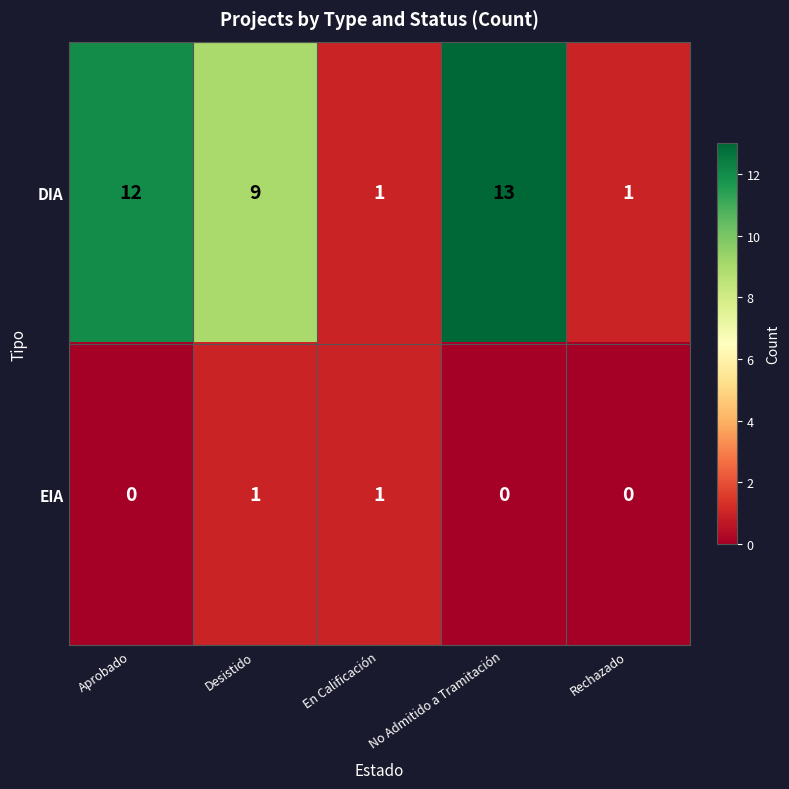

Which series changed the most between En Calificación and No Admitido a Tramitación?

DIA